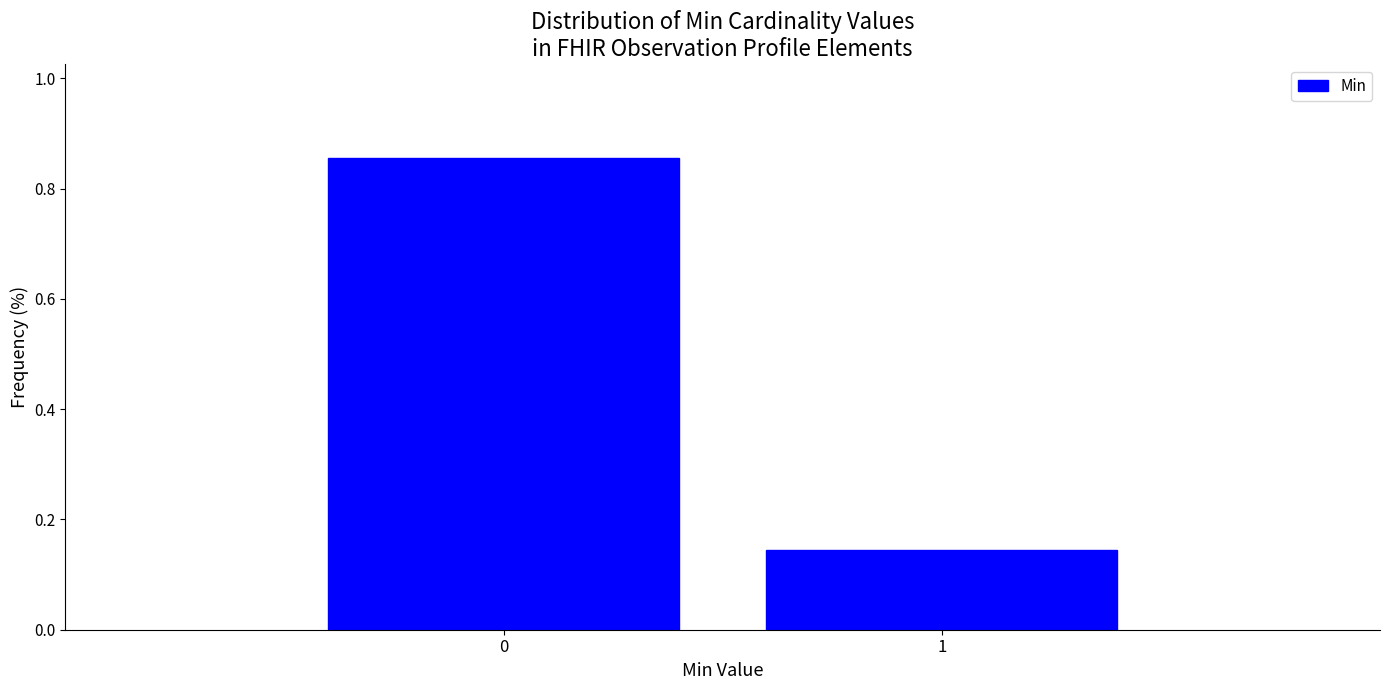

The chart shows a value of 0.6 at 0. True or false?

False